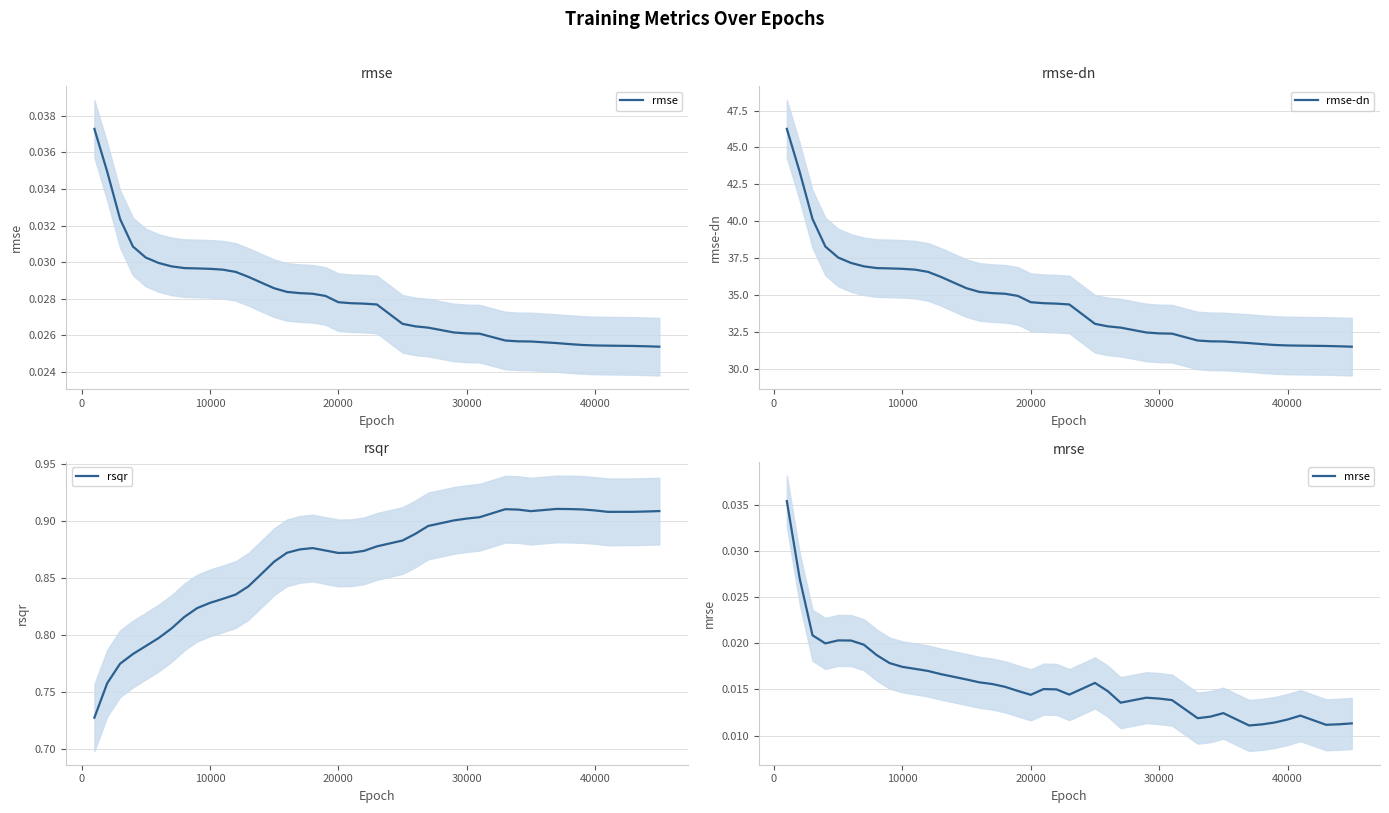

What are all the series names shown in the legend?

rmse, rmse-dn, rsqr, mrse